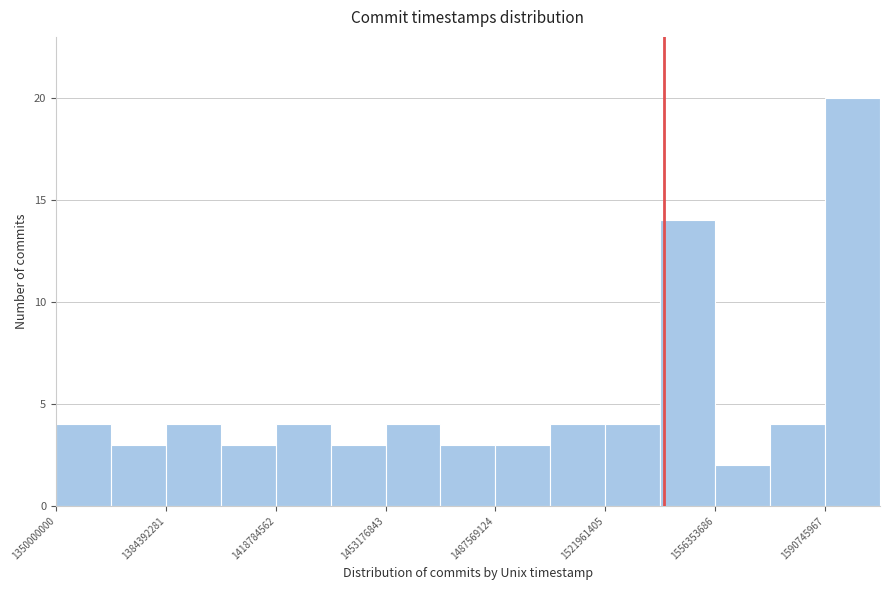

Read against the x-axis, roughly where is the centre of the tallest bar?

1600000000